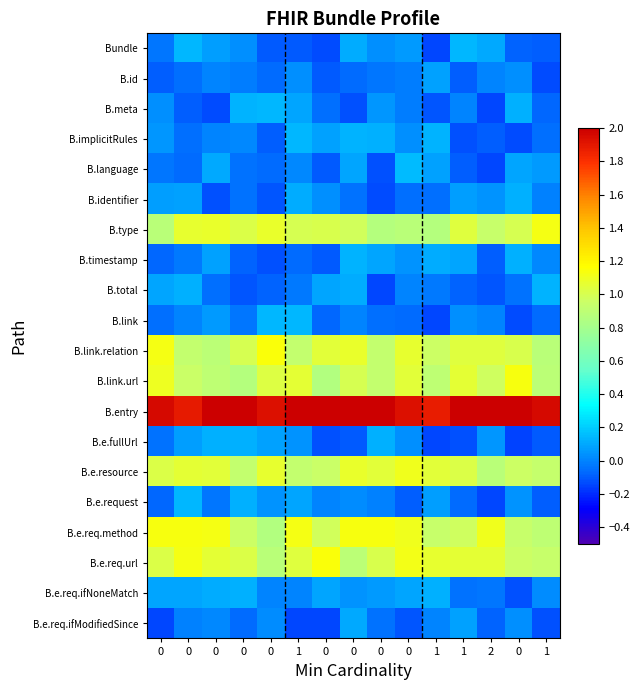

What is the difference between the highest and lowest values at 2?

2.3